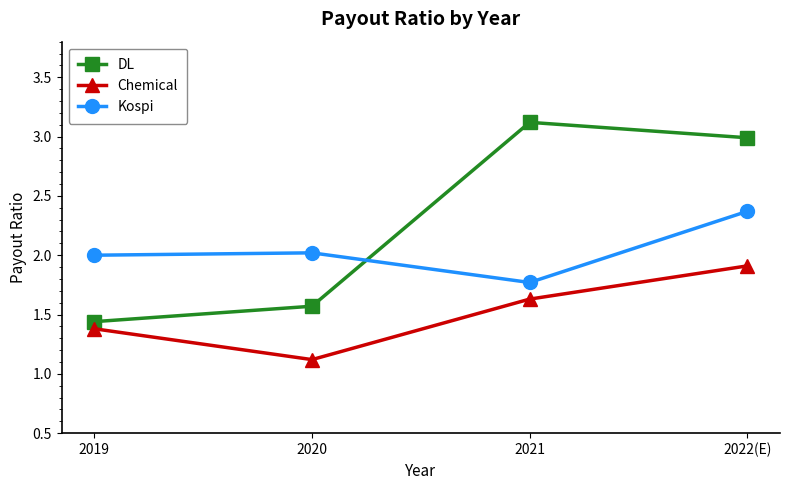

True or false: DL has more than 0 interior local peaks.

True